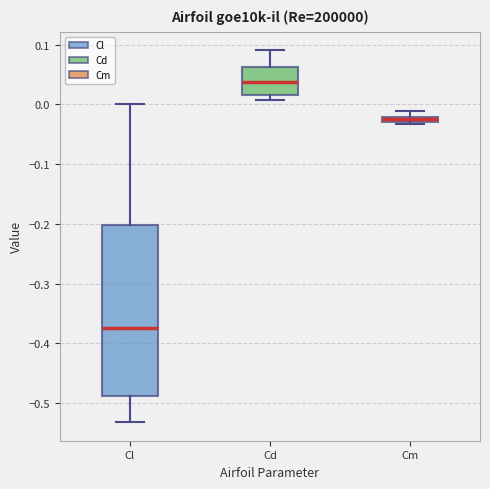

Comparing the boxes themselves (not the whiskers), which one is the tallest?

Cl